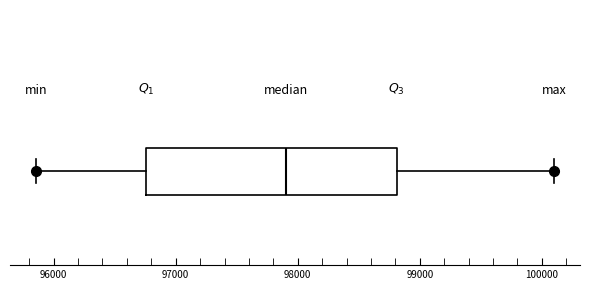

Transcribe this box plot: give where the median line is, the range the box spans, and where the two whiskers end, as read against the x-axis. The values are not printed on the chart, so give them approximately, as read against the axis.

median 97900, box 96800 to 98800, whiskers 95900 to 100100